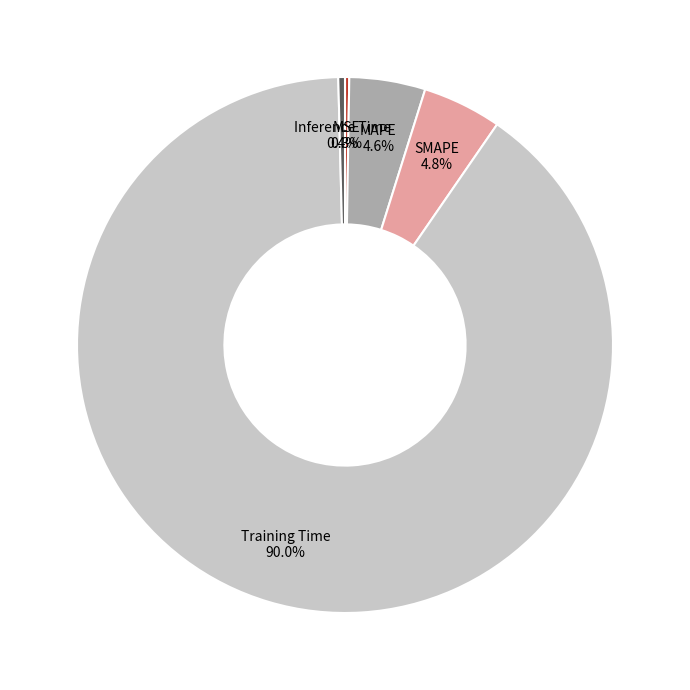

Does any single category account for the majority?

Yes